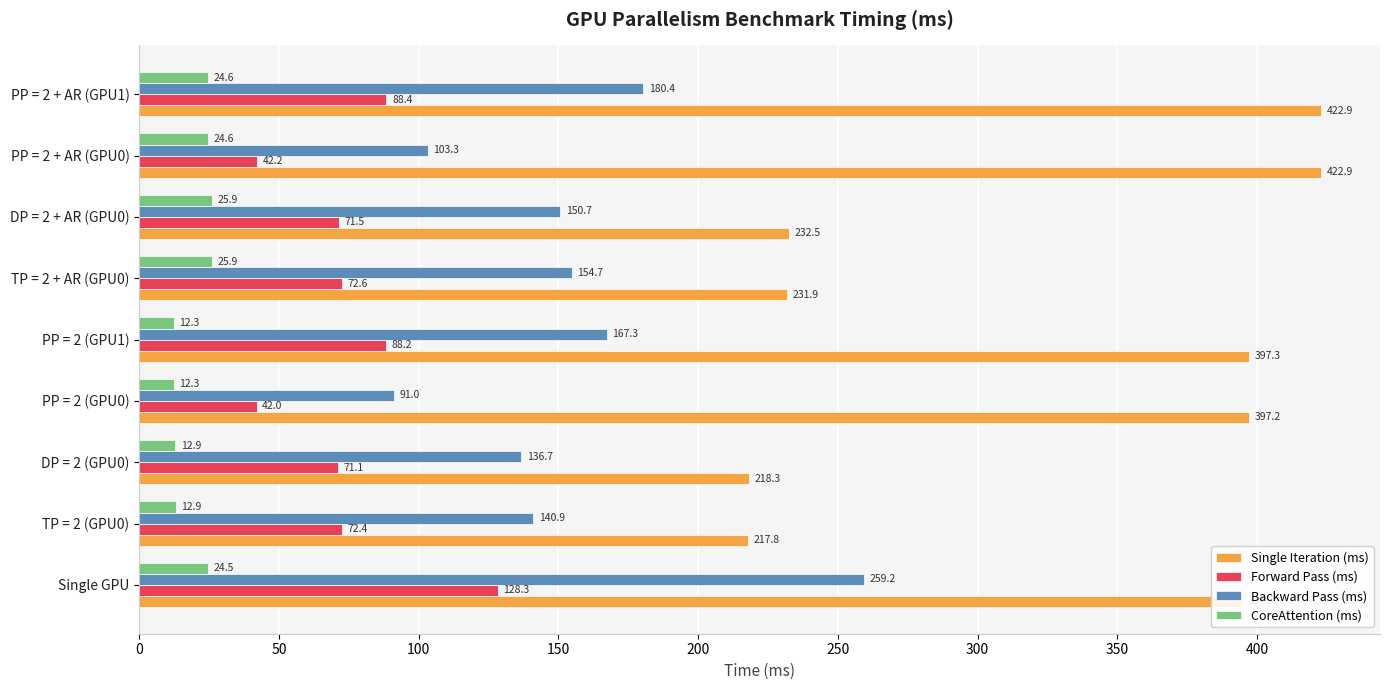

The Single Iteration (ms) series shows 676.4 at PP = 2 + AR (GPU0). True or false?

False